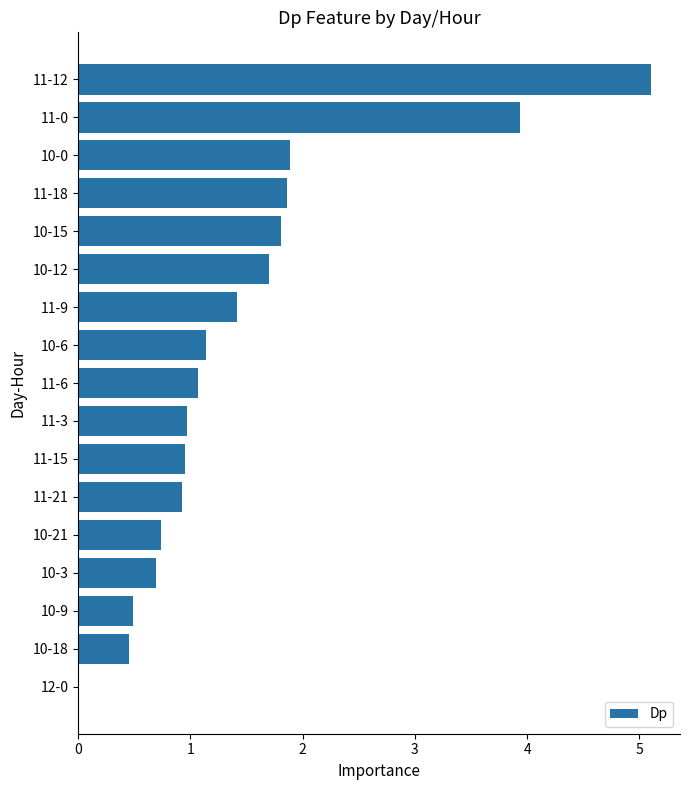

Which category has the highest value across all series?

11-12